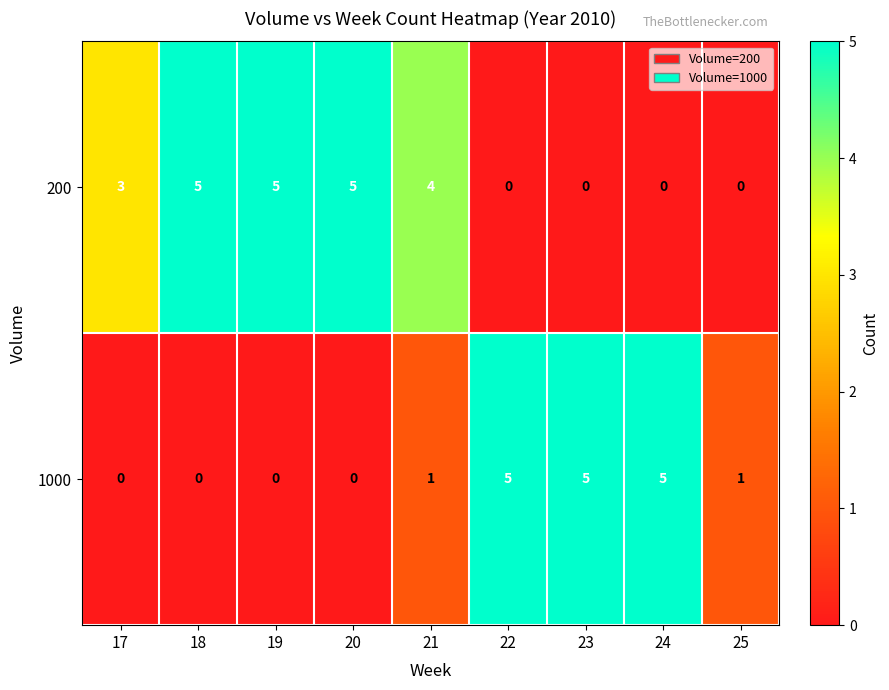

What is the greatest value displayed?

5